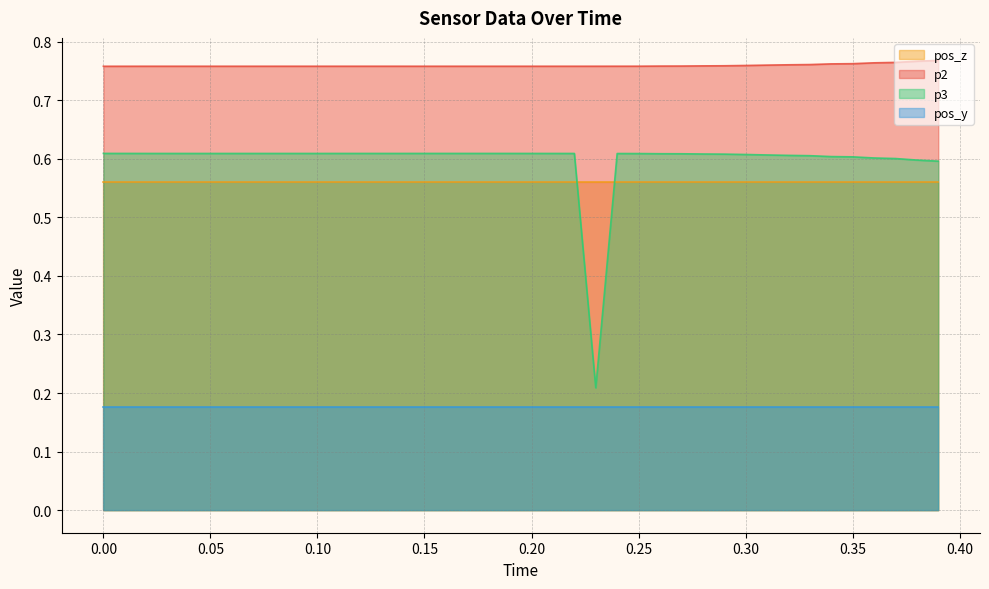

The pos_y series shows 0.0 at 0.20. True or false?

False